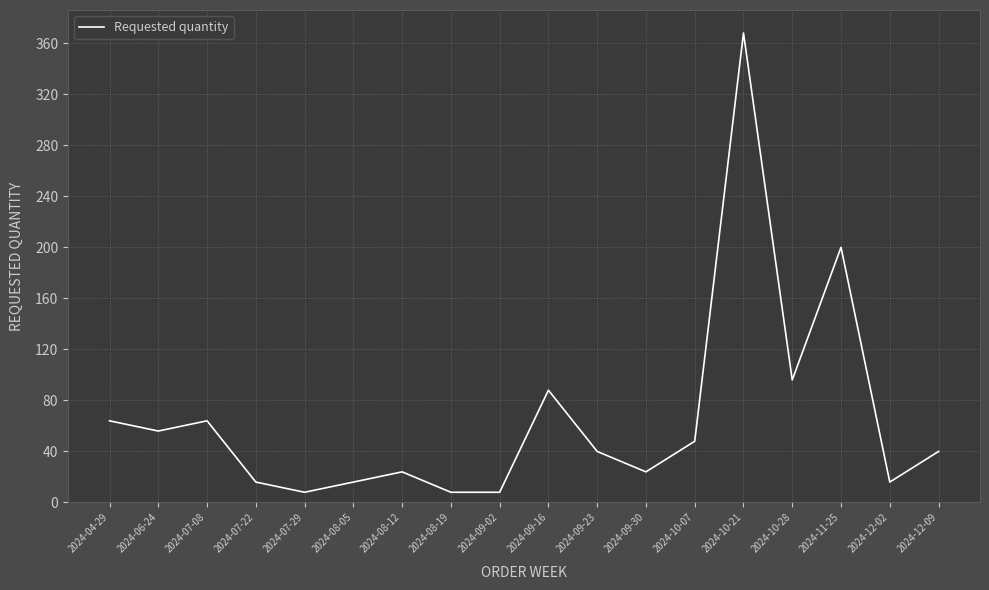

What is the change in value from 2024-07-29 to 2024-08-12?

+16